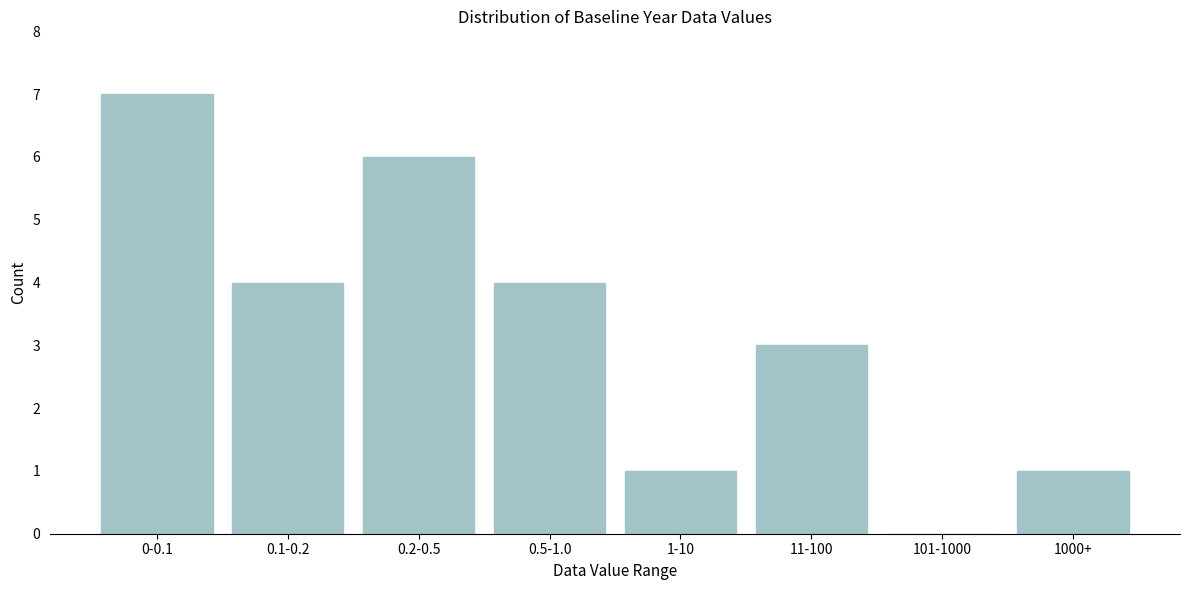

Reading left to right, what are all the values shown in this chart?

0-0.1=7	0.1-0.2=4	0.2-0.5=6	0.5-1.0=4	1-10=1	11-100=3	101-1000=0	1000+=1